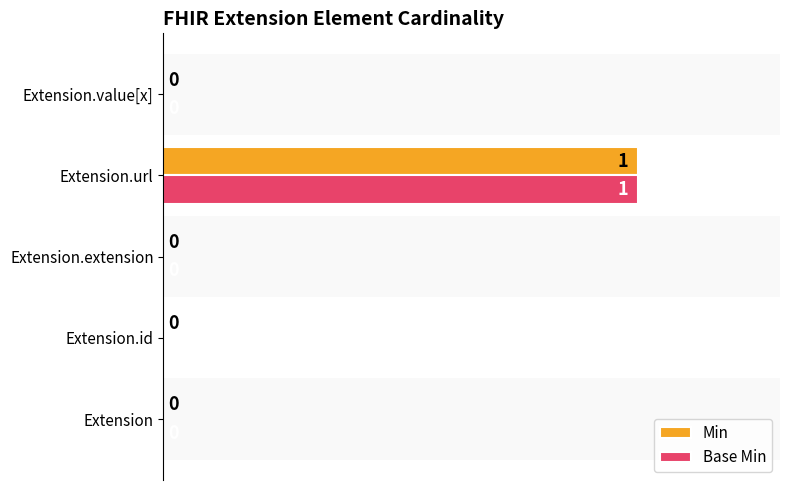

The Min series shows 1 at Extension.extension. True or false?

False